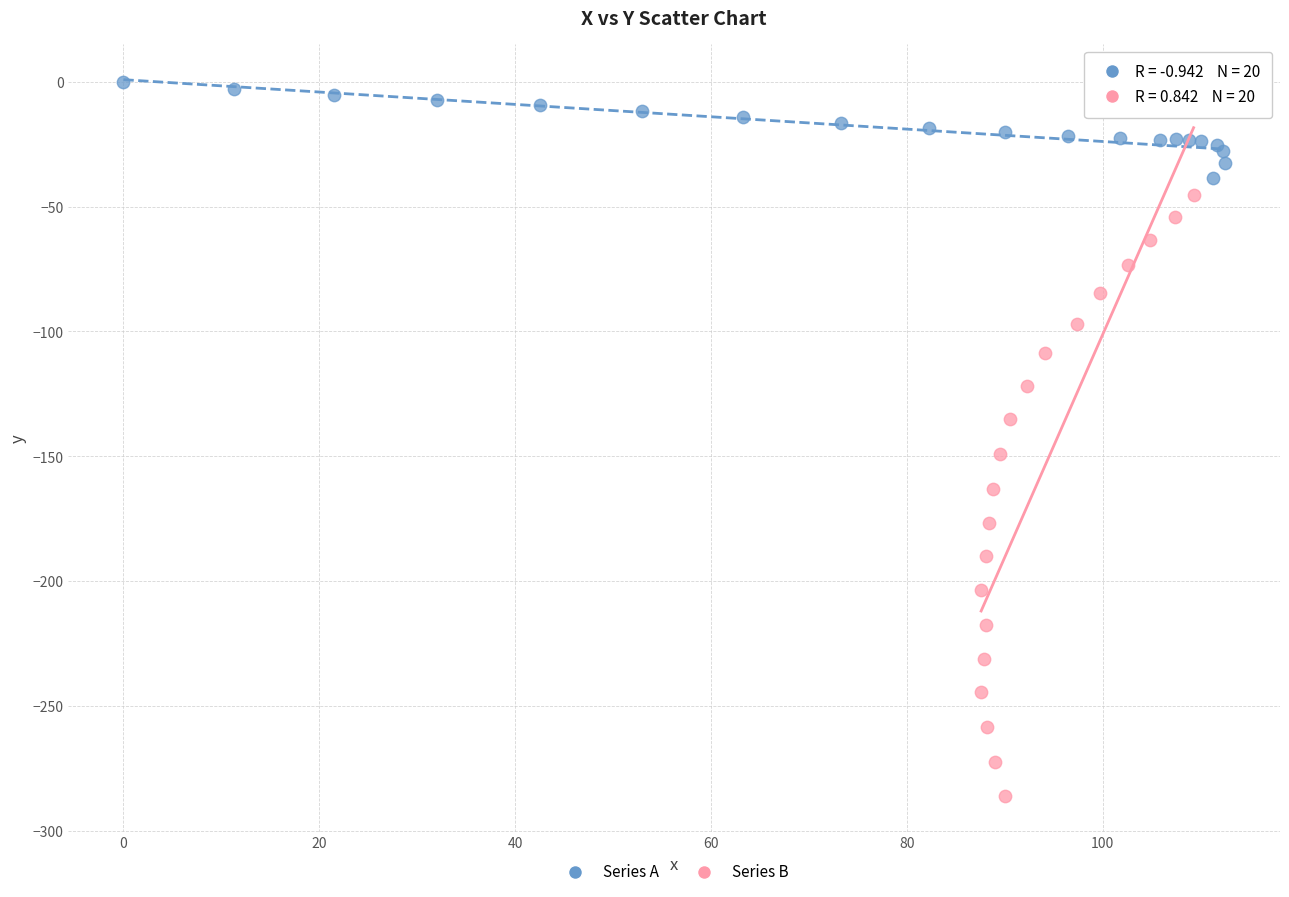

Which series reaches the minimum Y coordinate?

Series B